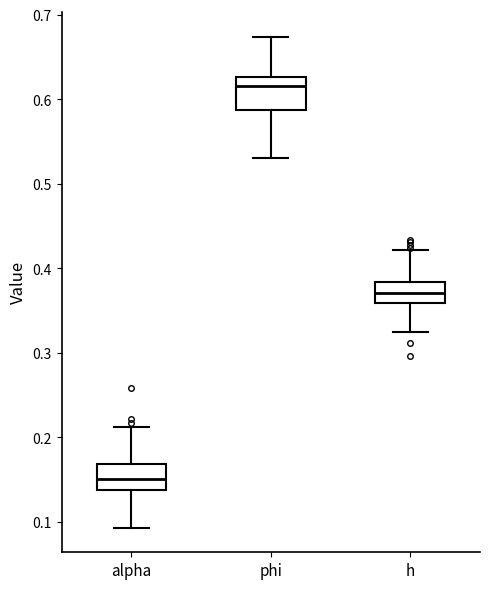

Where does the upper whisker of the box for h end on the y-axis? The values are not printed on the chart, so give them approximately, as read against the axis.

0.42